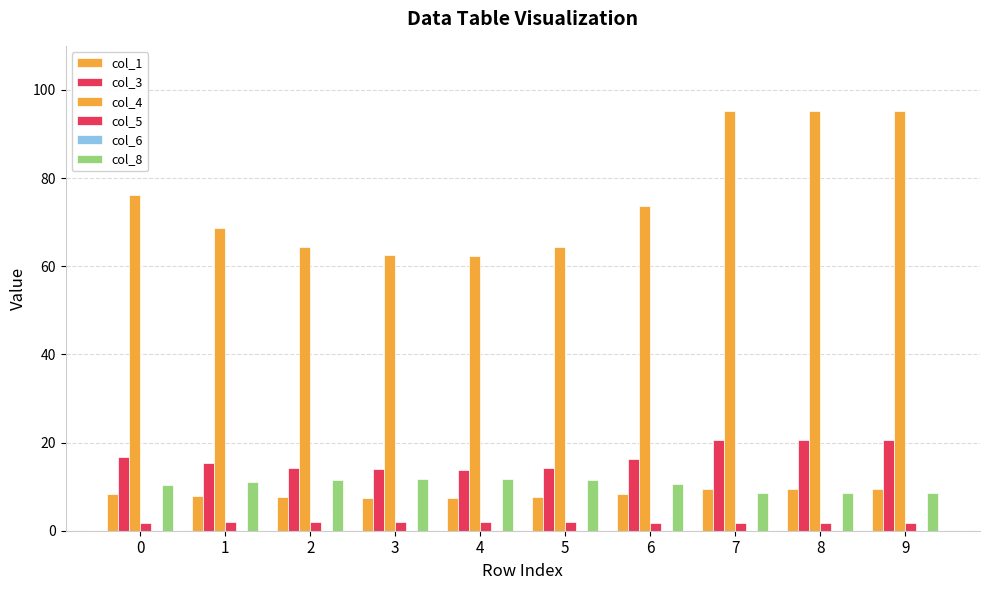

How many data points in col_4 are above 73?

5